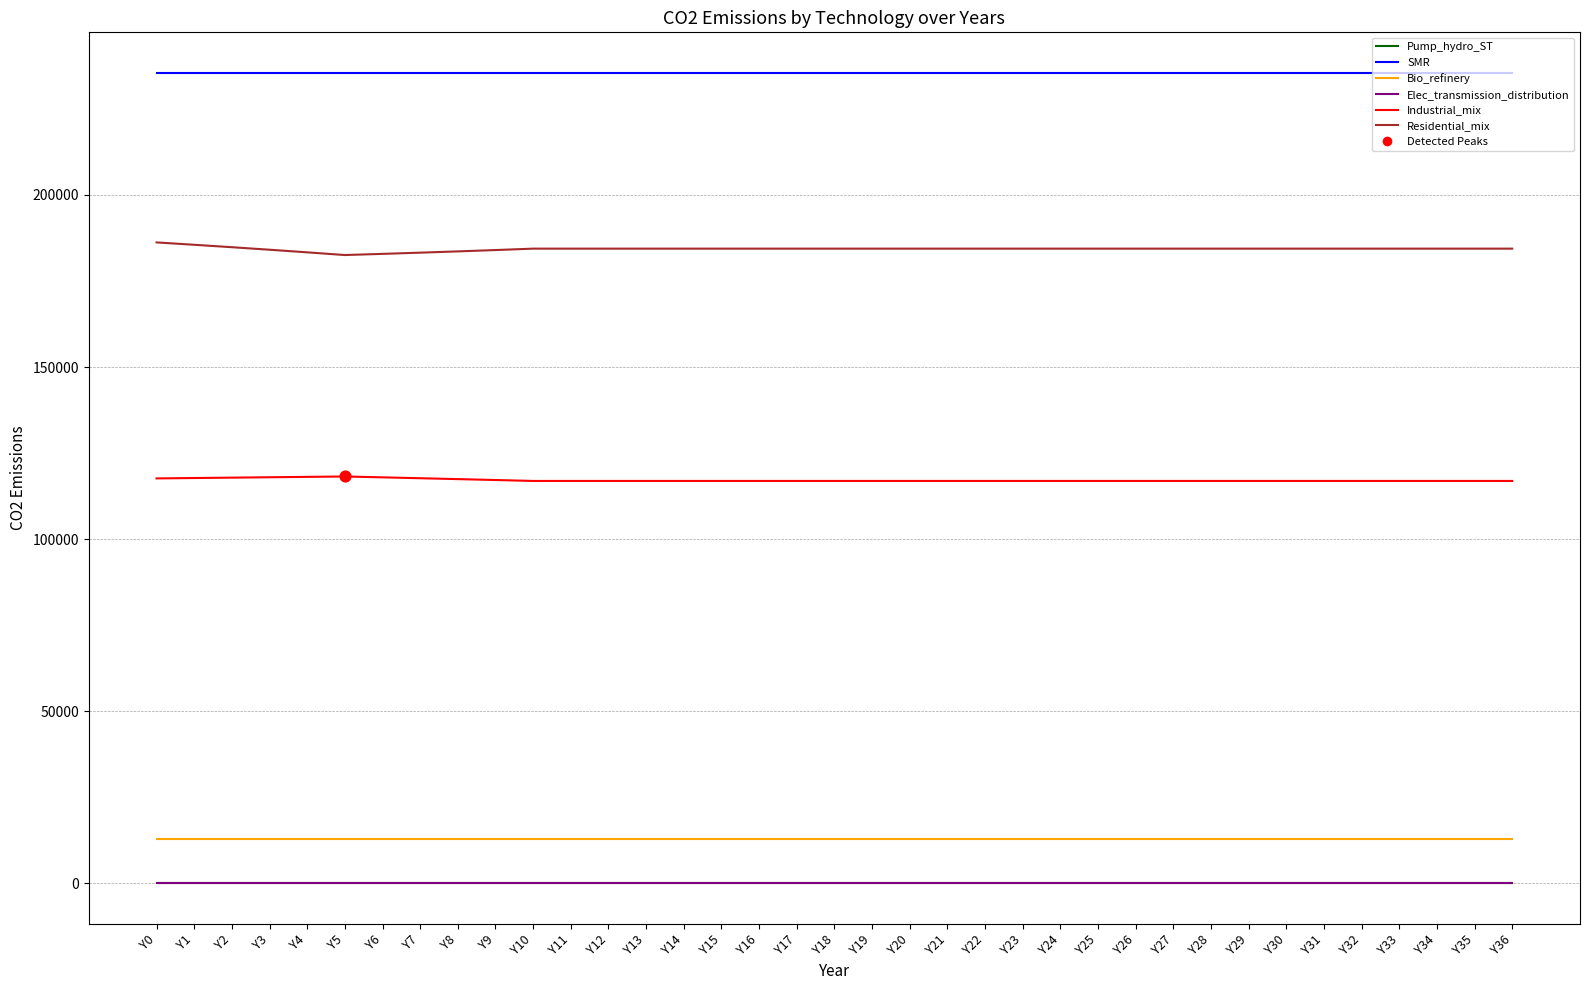

Is the value of Elec_transmission_distribution at Y0 greater than the value of Bio_refinery at Y21?

No